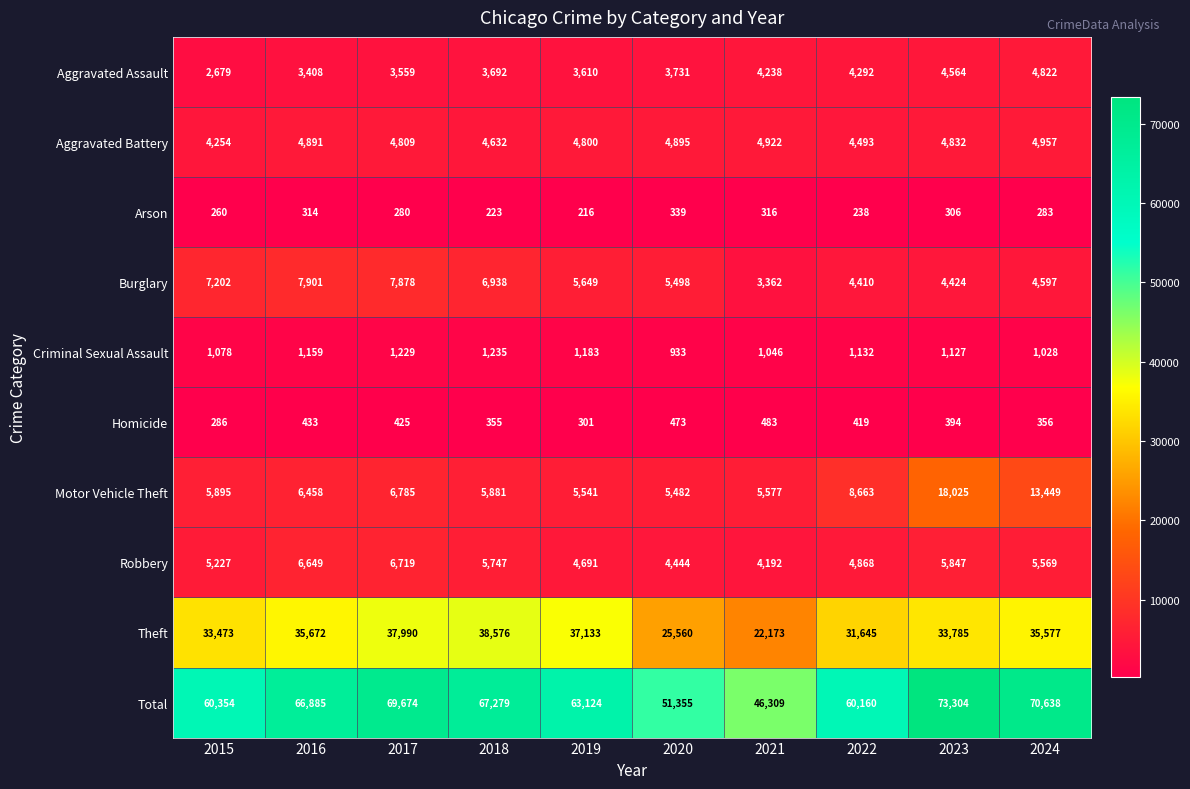

What is the spread (max minus min) of values at 2015?

60094